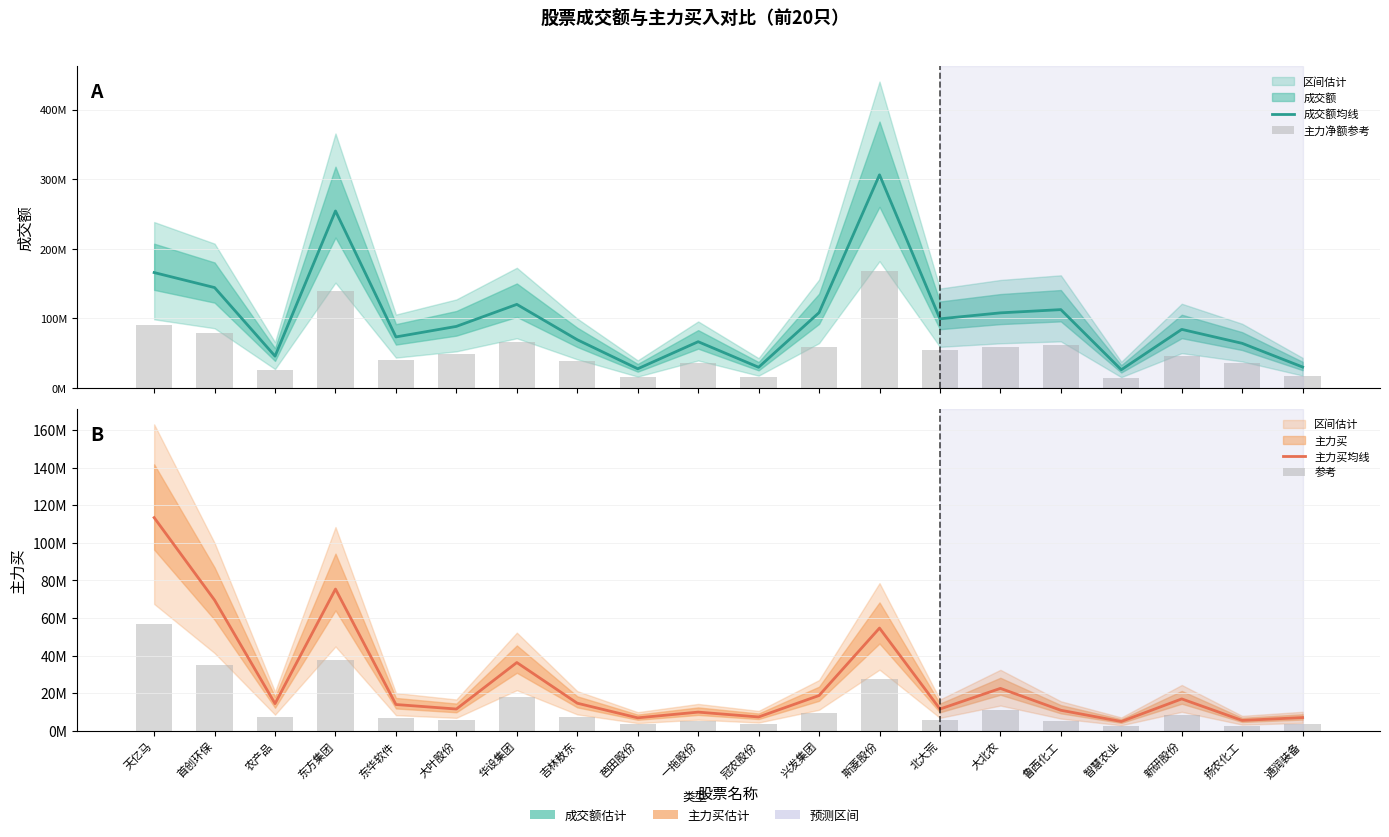

Is the value of 参考 at 华设集团 greater than the value of 成交额均线 at 北大荒?

No